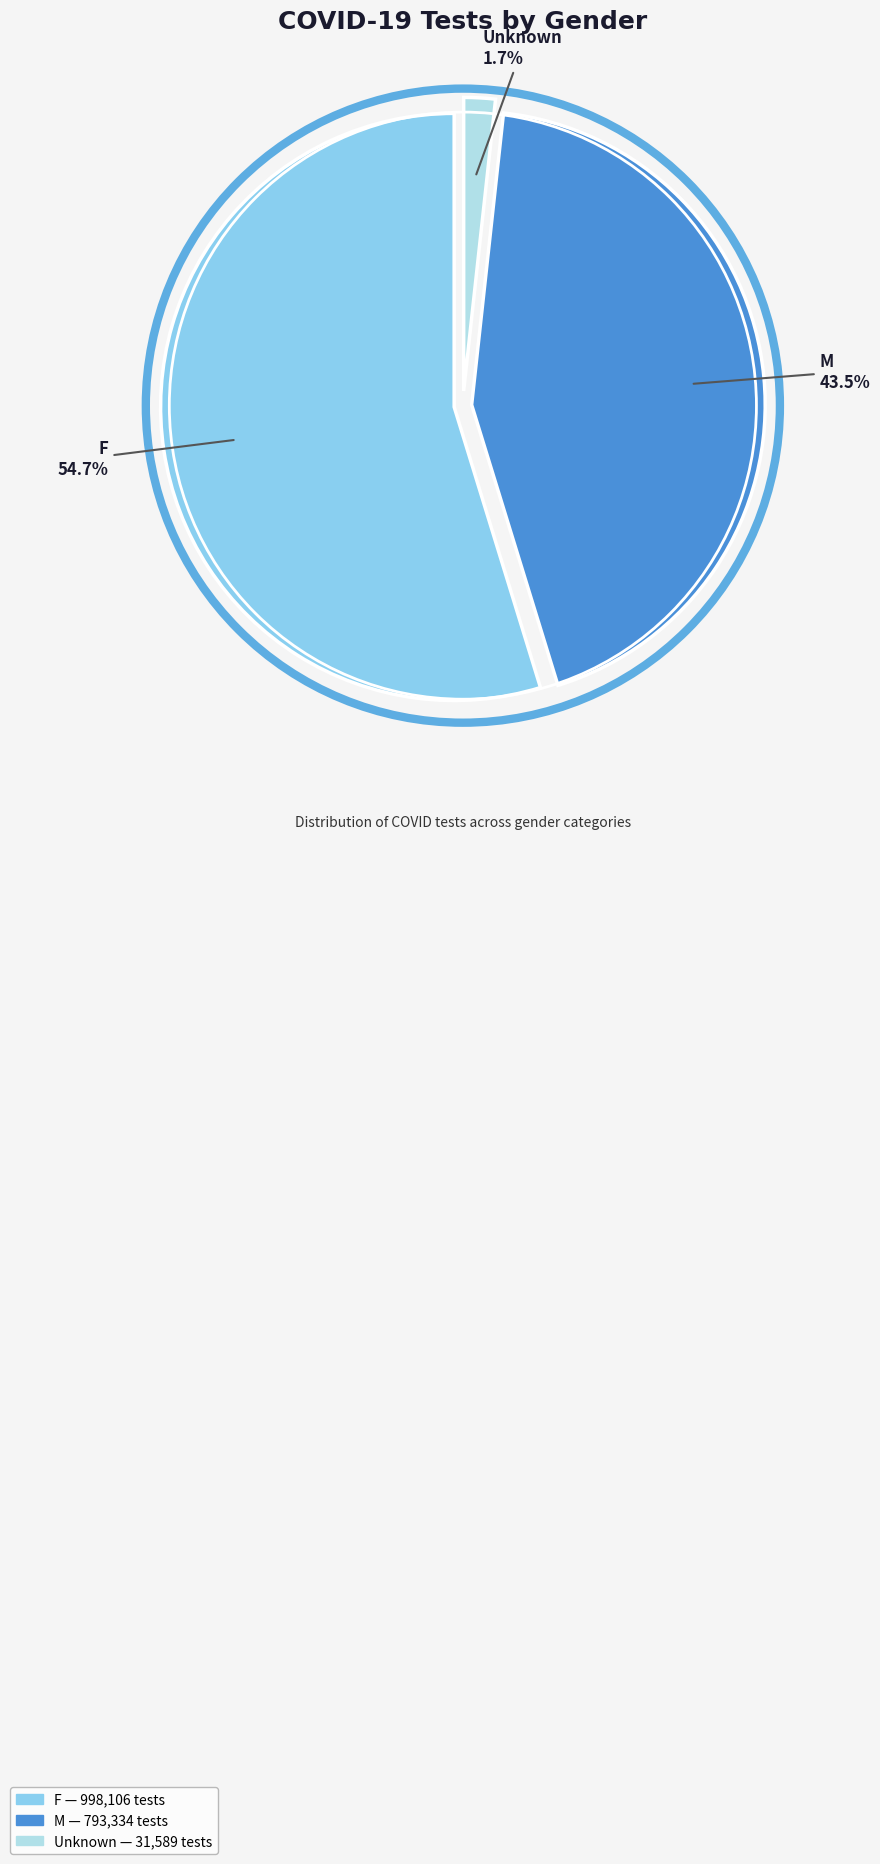

Which slice is the largest?

F